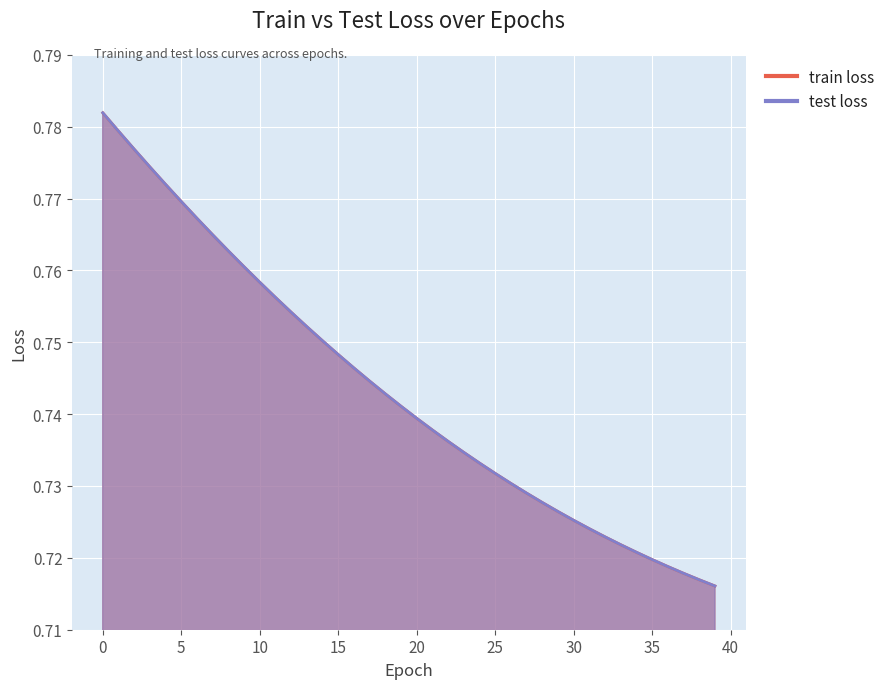

The train loss series shows 0.4 at 38. True or false?

False